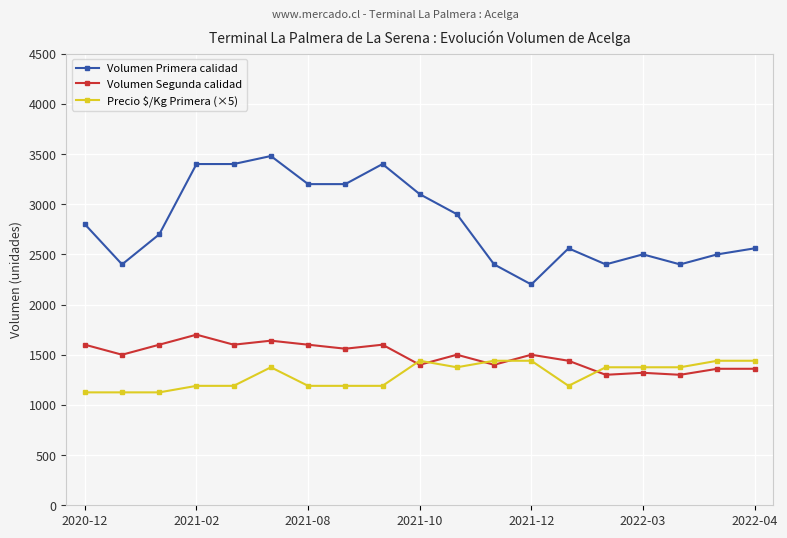

What is the minimum value shown in the chart?

1125